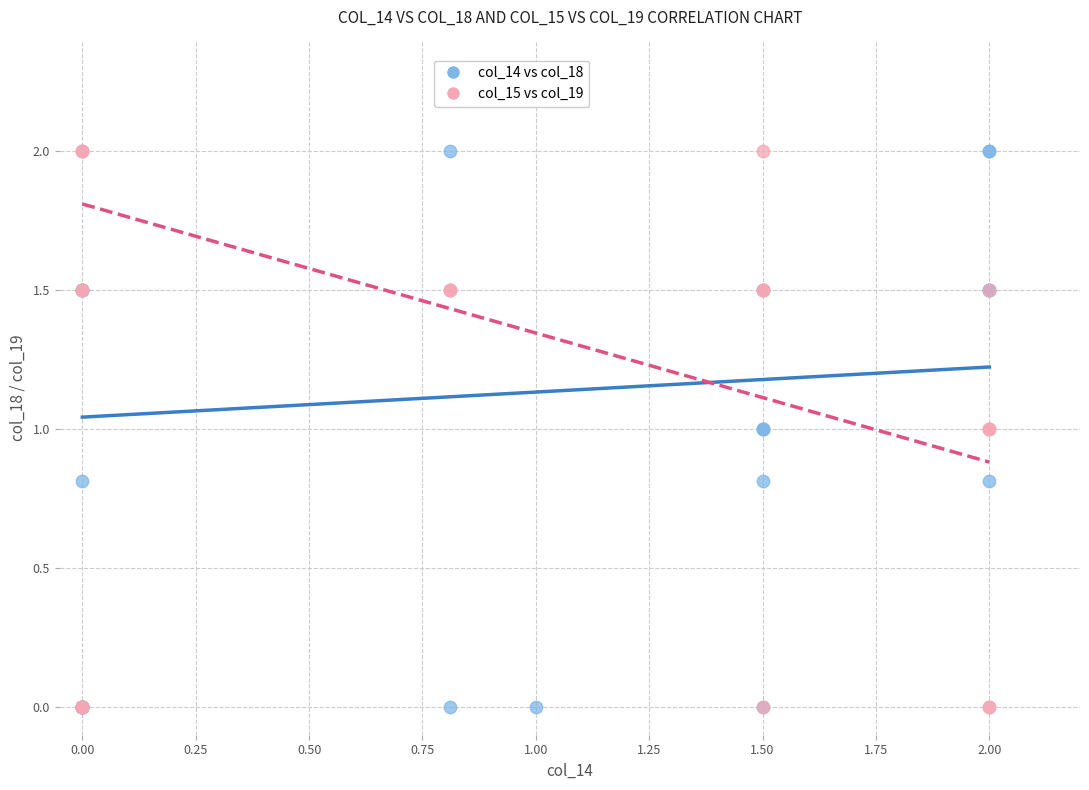

What are all the series names shown in the legend?

col_14 vs col_18, col_15 vs col_19